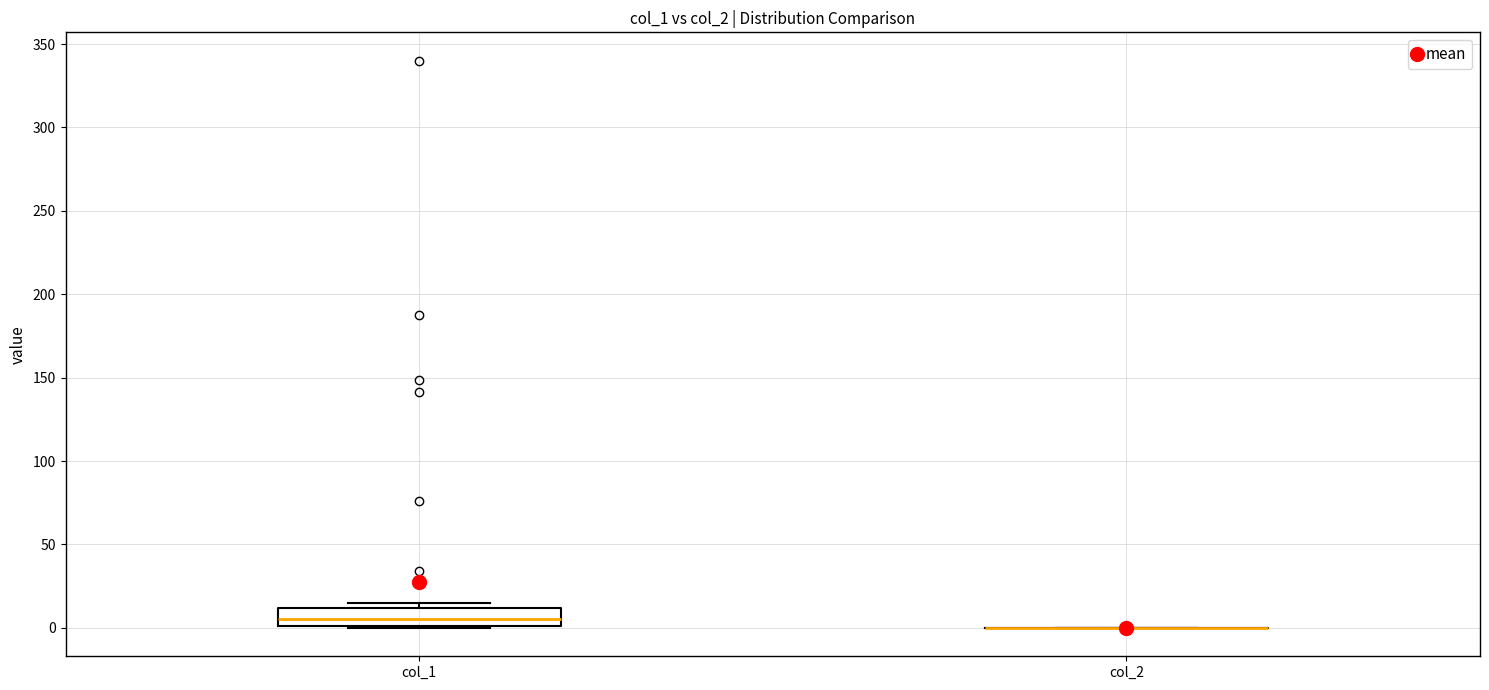

Reading left to right, read every box against the y-axis: the position of its median line, the range the box covers, and the ends of its whiskers. The values are not printed on the chart, so give them approximately, as read against the axis.

col_1: median 5, box 0 to 10, whiskers 0 to 15
col_2: box collapsed to a line at 0, whiskers 0 to 0